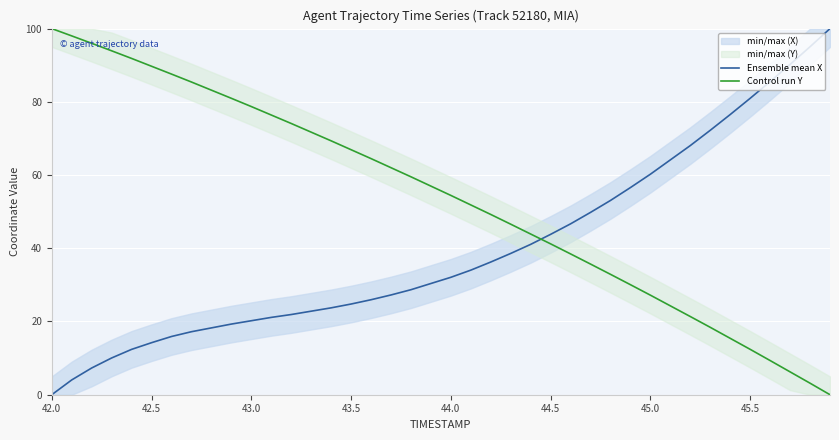

Rank the series by their average value, from highest to lowest.

Control run Y, Ensemble mean X